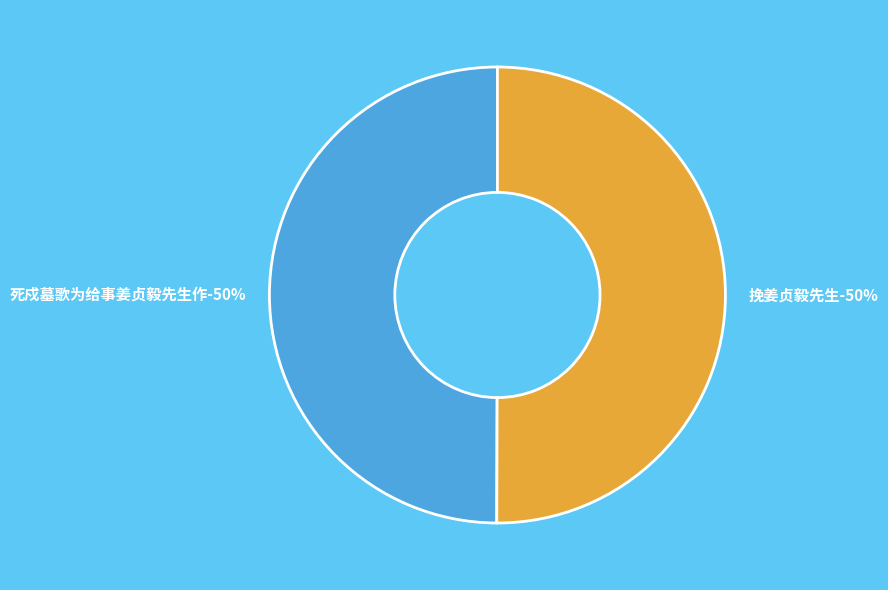

To the nearest percent, what portion does 死戍墓歌为给事姜贞毅先生作 represent?

50%